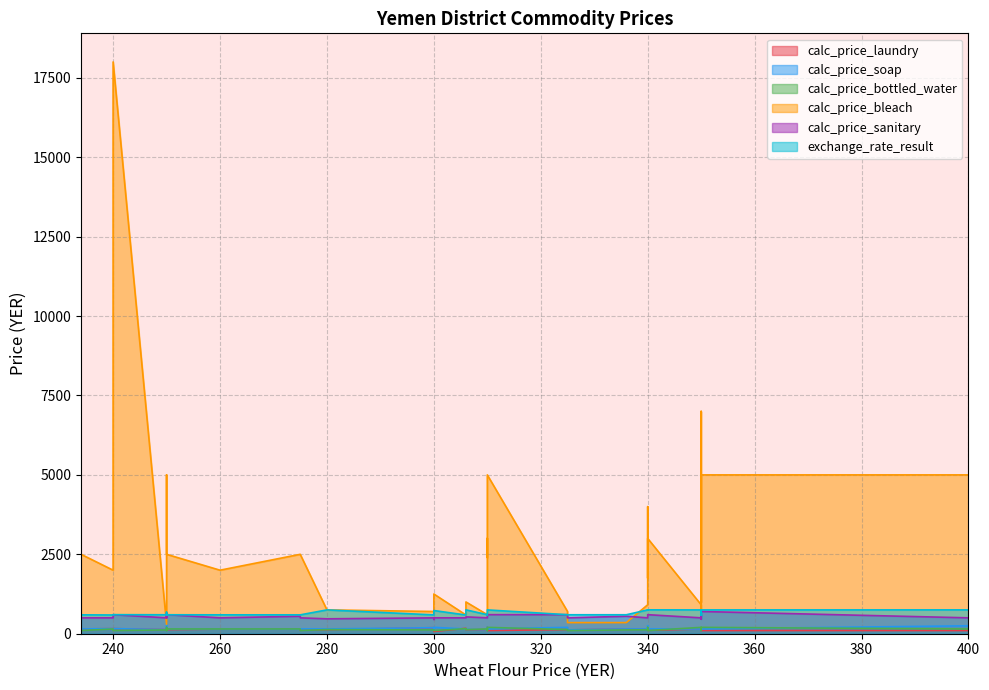

True or false: calc_price_bleach and calc_price_soap intersect in this chart.

False